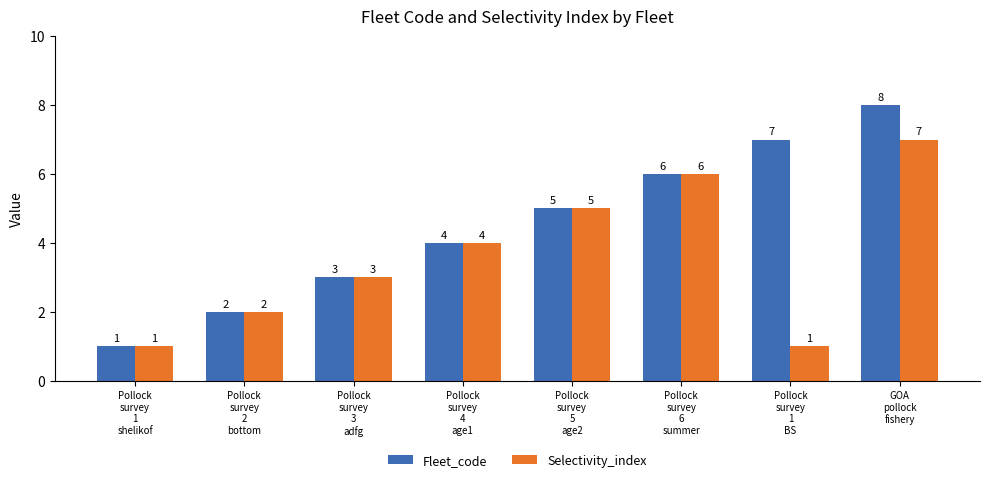

The value of Selectivity_index at Pollock
survey
1
BS is 0. True or false?

False